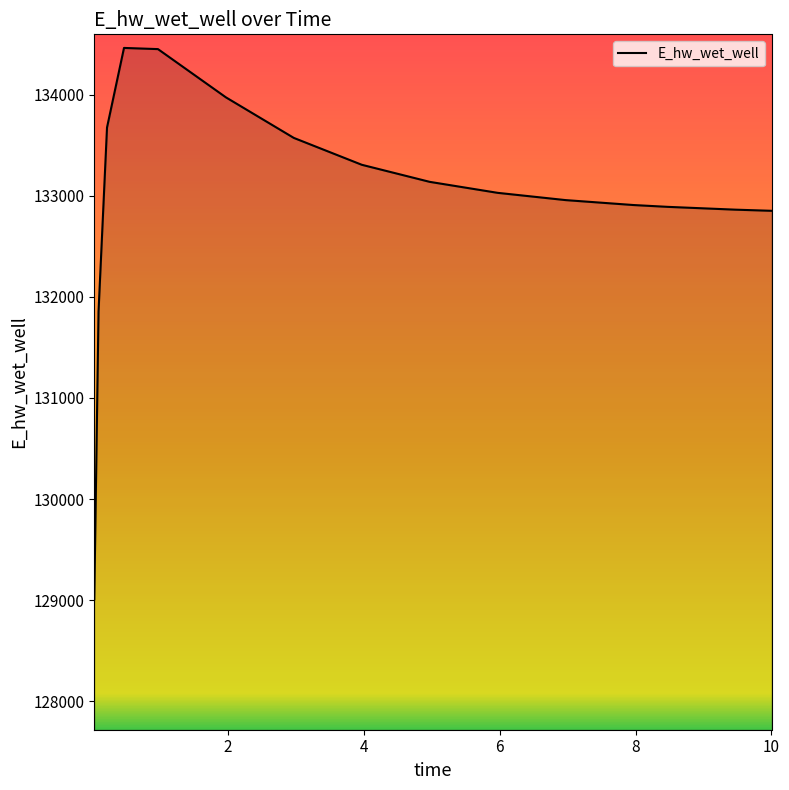

How many values exceed 133028?

8